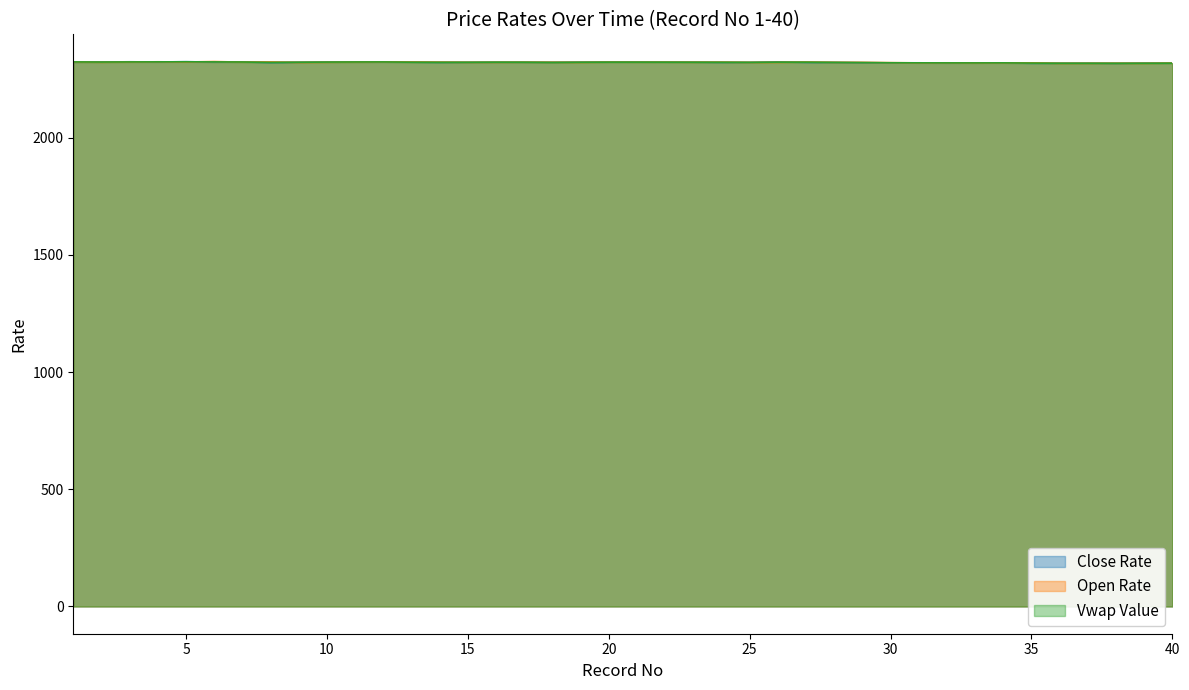

Count the number of data series in this chart.

3